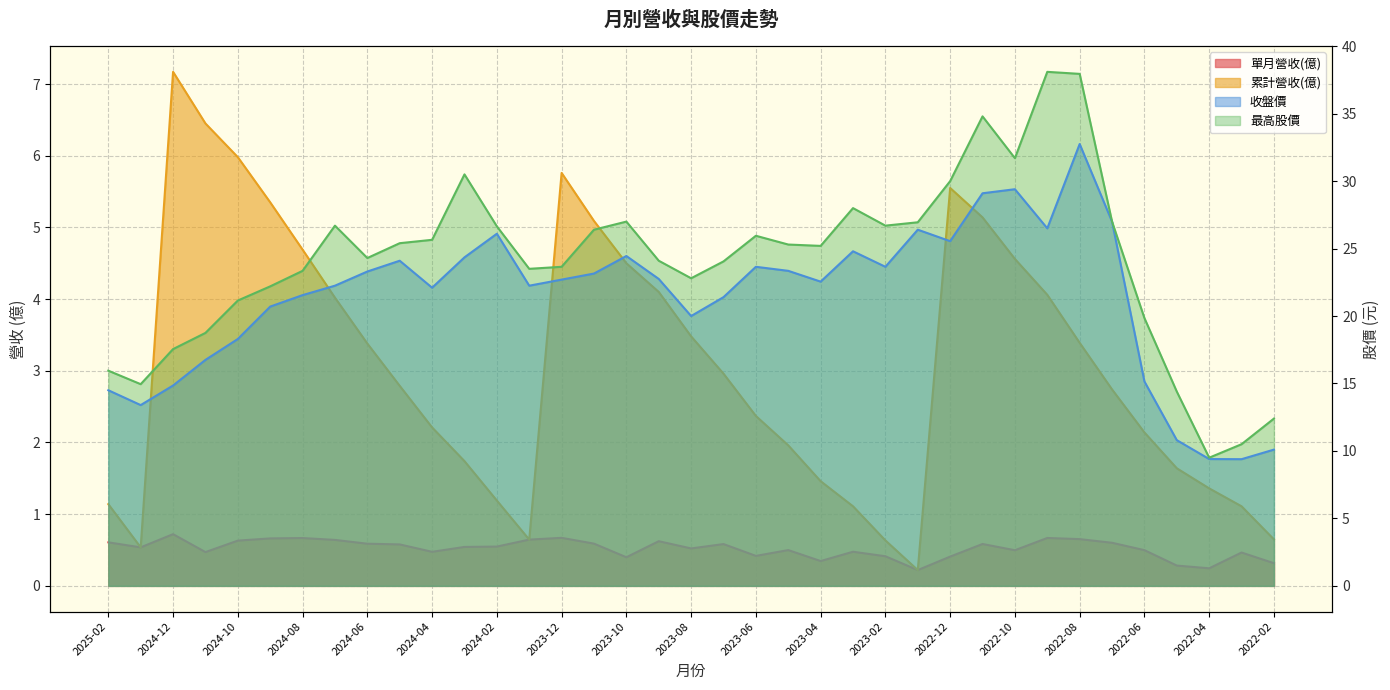

Reading right to left, transcribe all the data shown in this chart.

單月營收(億): 0.3	0.5	0.2	0.3	0.5	0.6	0.7	0.7	0.5	0.6	0.4	0.2	0.4	0.5	0.3	0.5	0.4	0.6	0.5	0.6	0.4	0.6	0.7	0.6	0.5	0.5	0.5	0.6	0.6	0.6	0.7	0.7	0.6	0.5	0.7	0.5	0.6
累計營收(億): 0.6	1.1	1.4	1.6	2.1	2.7	3.4	4.1	4.6	5.1	5.5	0.2	0.6	1.1	1.5	2.0	2.4	3.0	3.5	4.1	4.5	5.1	5.8	0.6	1.2	1.7	2.2	2.8	3.4	4.0	4.7	5.3	6.0	6.5	7.2	0.5	1.1
收盤價: 10.1	9.4	9.4	10.8	15.2	27.0	32.8	26.5	29.4	29.1	25.6	26.4	23.6	24.8	22.6	23.4	23.6	21.4	20.0	22.8	24.4	23.1	22.7	22.2	26.1	24.4	22.1	24.1	23.3	22.2	21.6	20.7	18.3	16.8	14.8	13.4	14.5
最高股價: 12.4	10.5	9.5	14.4	19.9	27.0	38.0	38.1	31.7	34.8	30.0	26.9	26.7	28.0	25.2	25.3	25.9	24.1	22.8	24.1	27.0	26.4	23.6	23.5	26.6	30.5	25.6	25.4	24.3	26.7	23.4	22.2	21.1	18.8	17.6	14.9	15.9